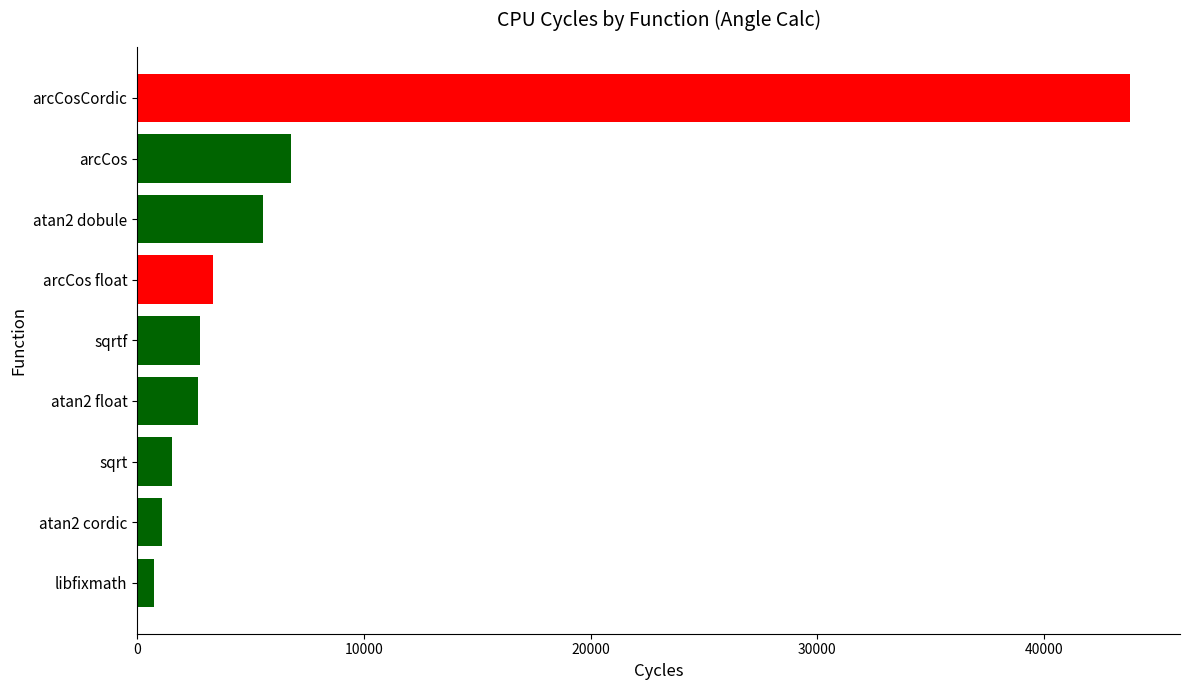

Which has a higher value, atan2 dobule or arcCos float?

atan2 dobule